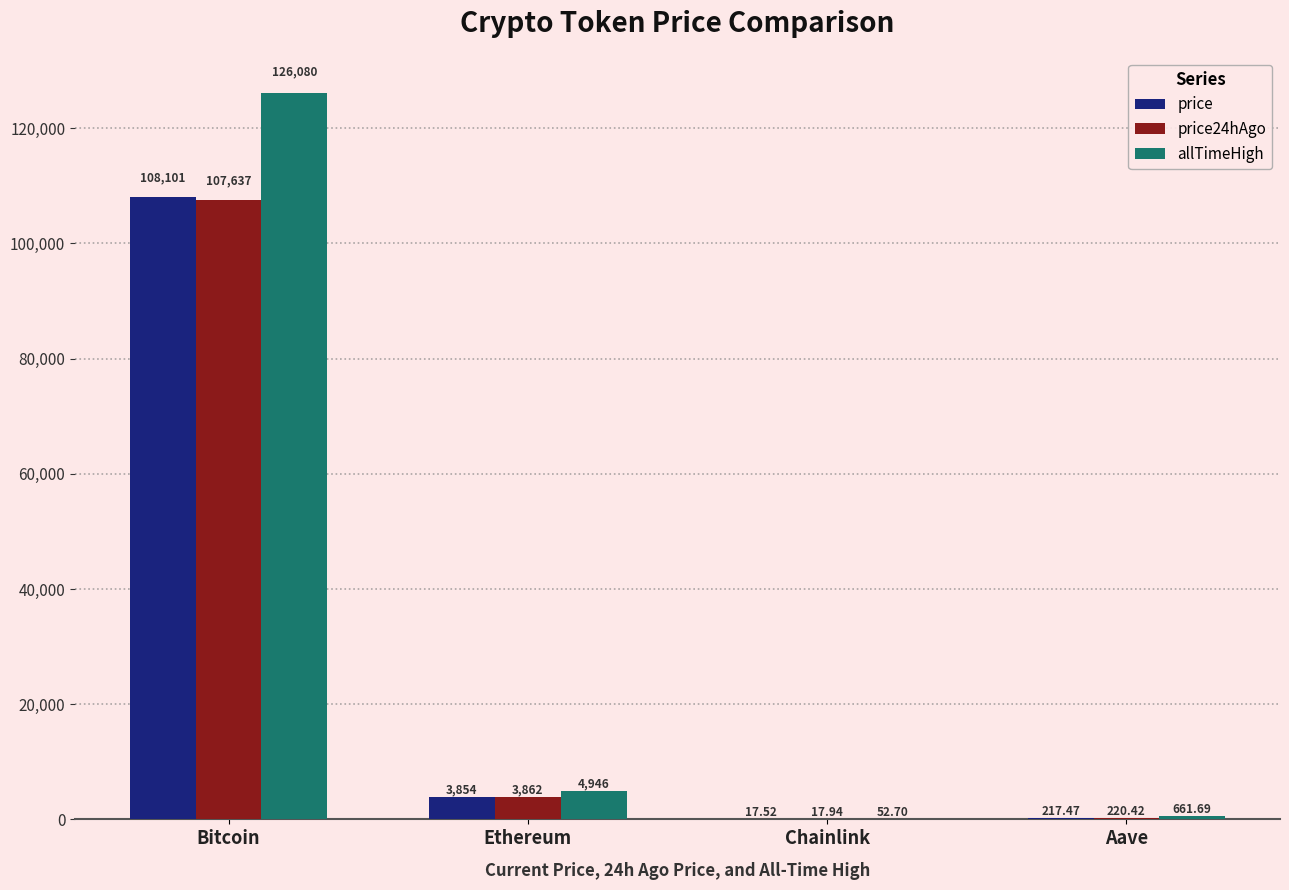

Are the bars grouped side by side (vs. stacked)?

Yes